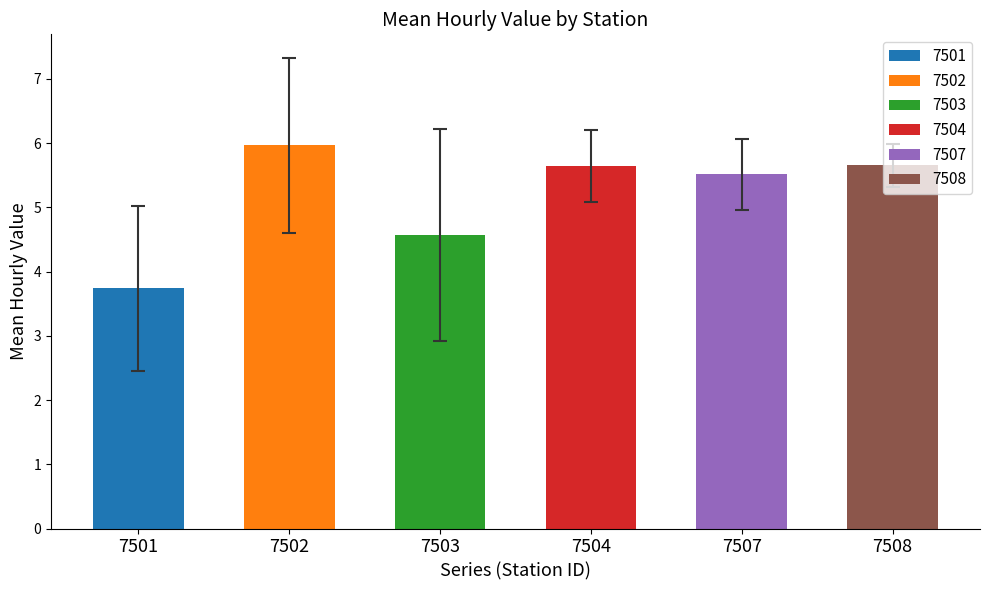

Which series has the largest range (max minus min)?

7502